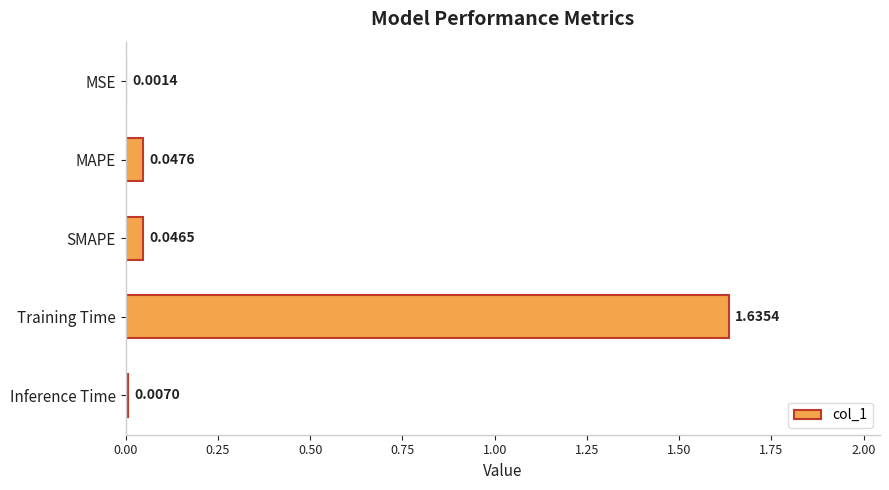

What is the sum of all values?

1.7